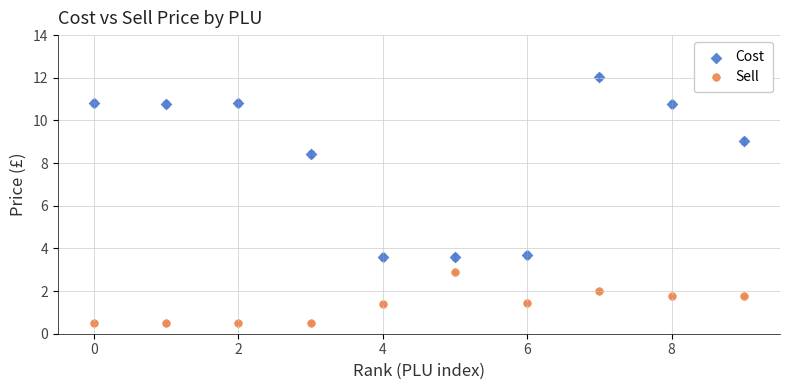

In the Cost series, what Y value is closest to 7?

8.4